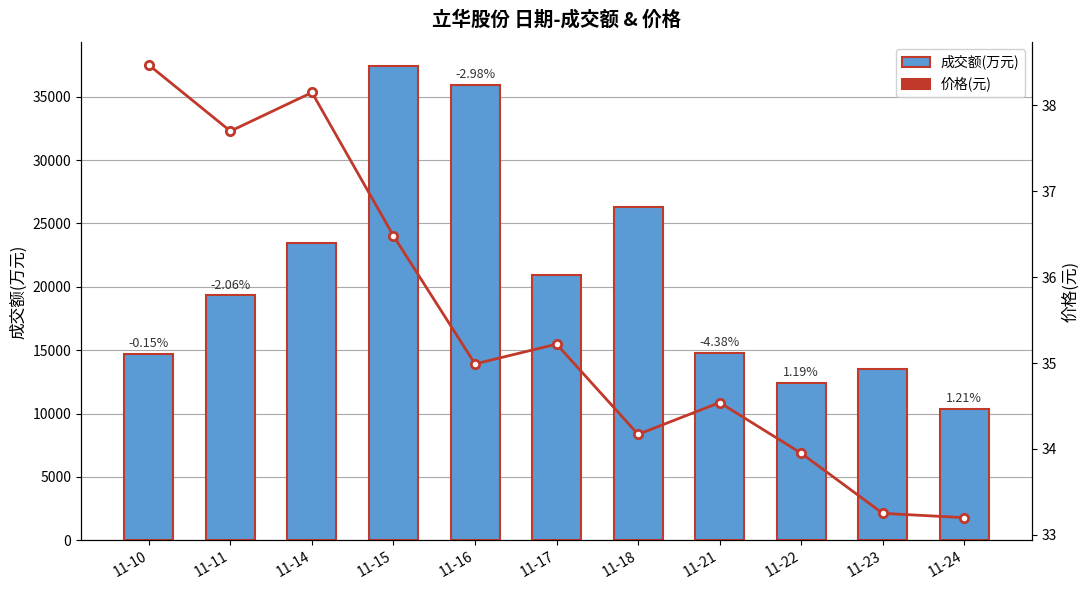

At 11-16, list the series in order from smallest to largest.

价格(元), 成交额(万元)